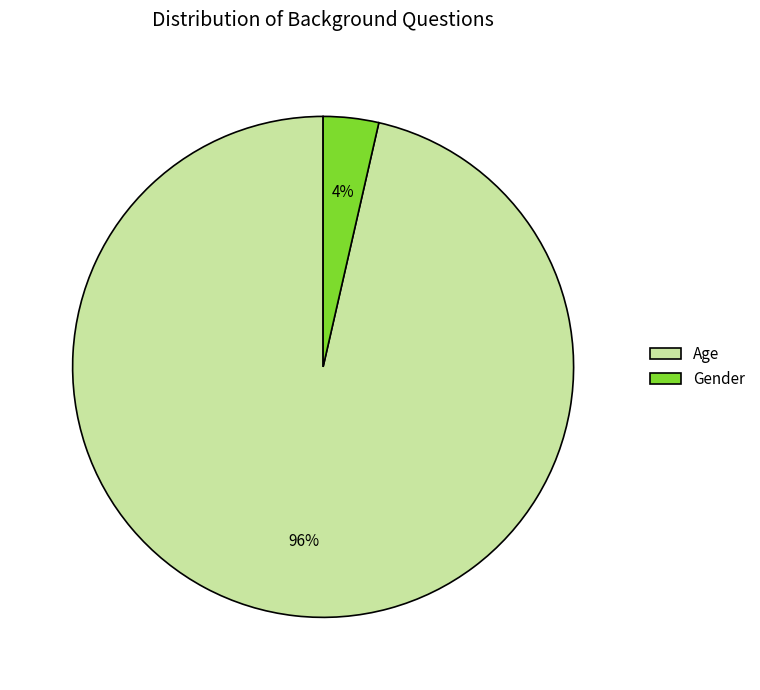

To the nearest percent, what is the average slice percentage?

50%